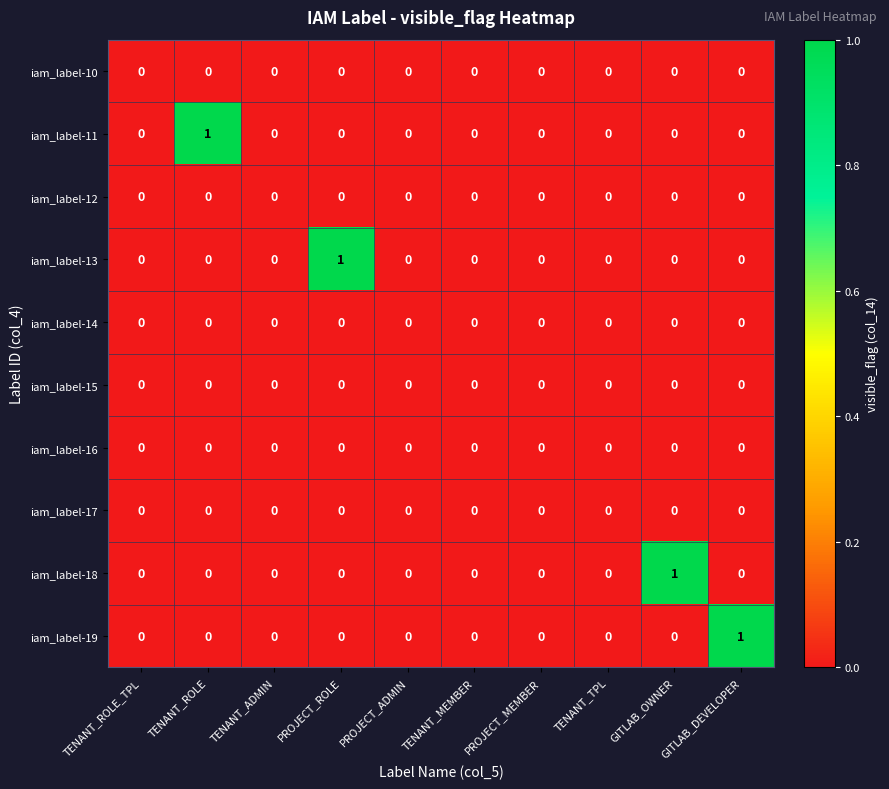

What is the total value across all series at GITLAB_OWNER?

1